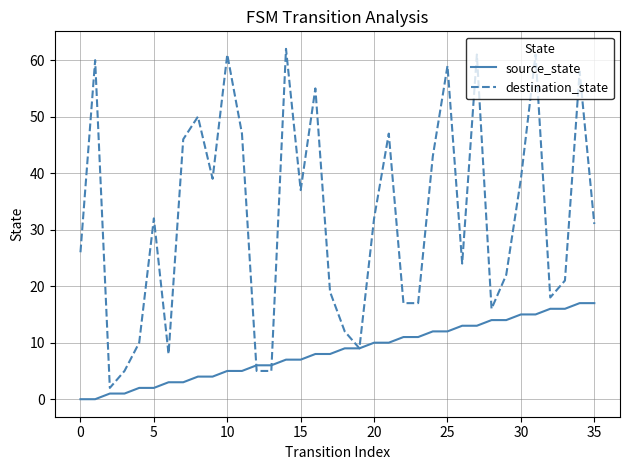

Which series has the widest spread of values?

destination_state